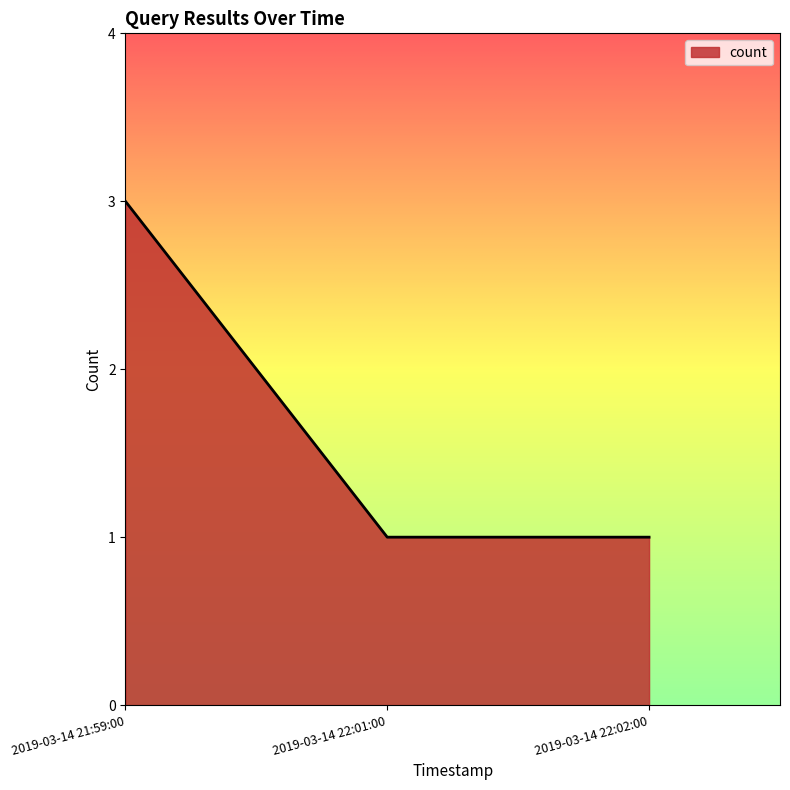

What is the smallest value displayed?

1